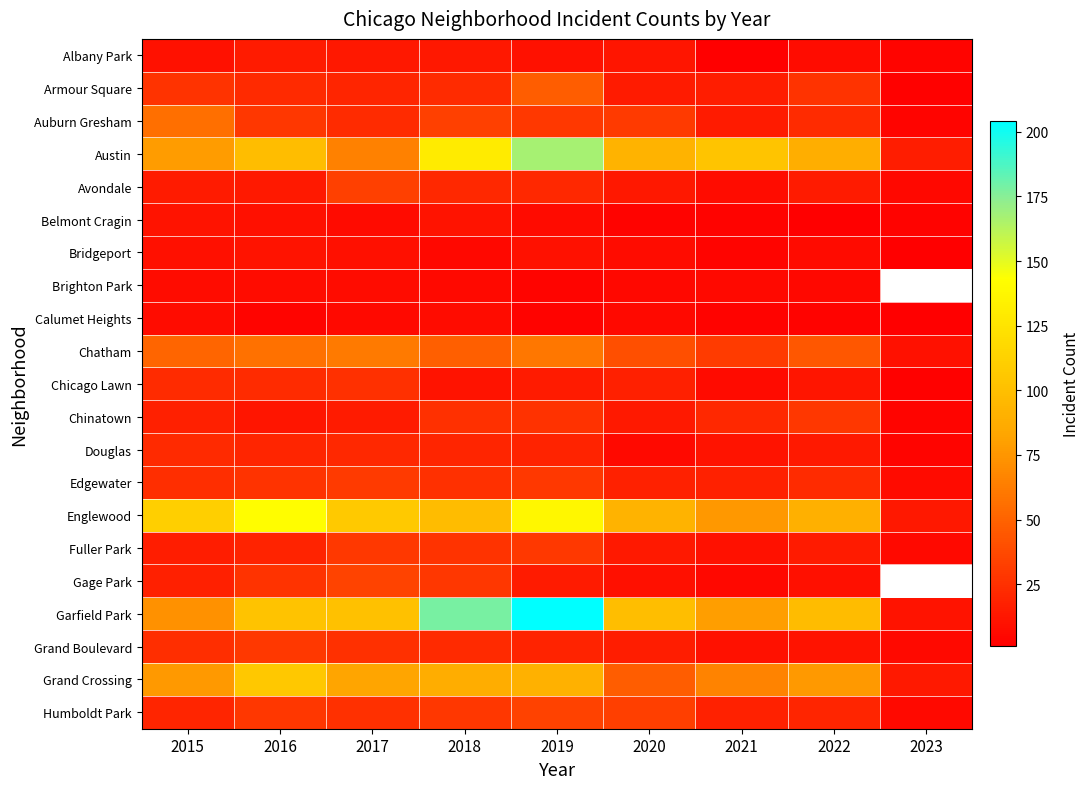

At which category is the sum across all series the highest?

2019